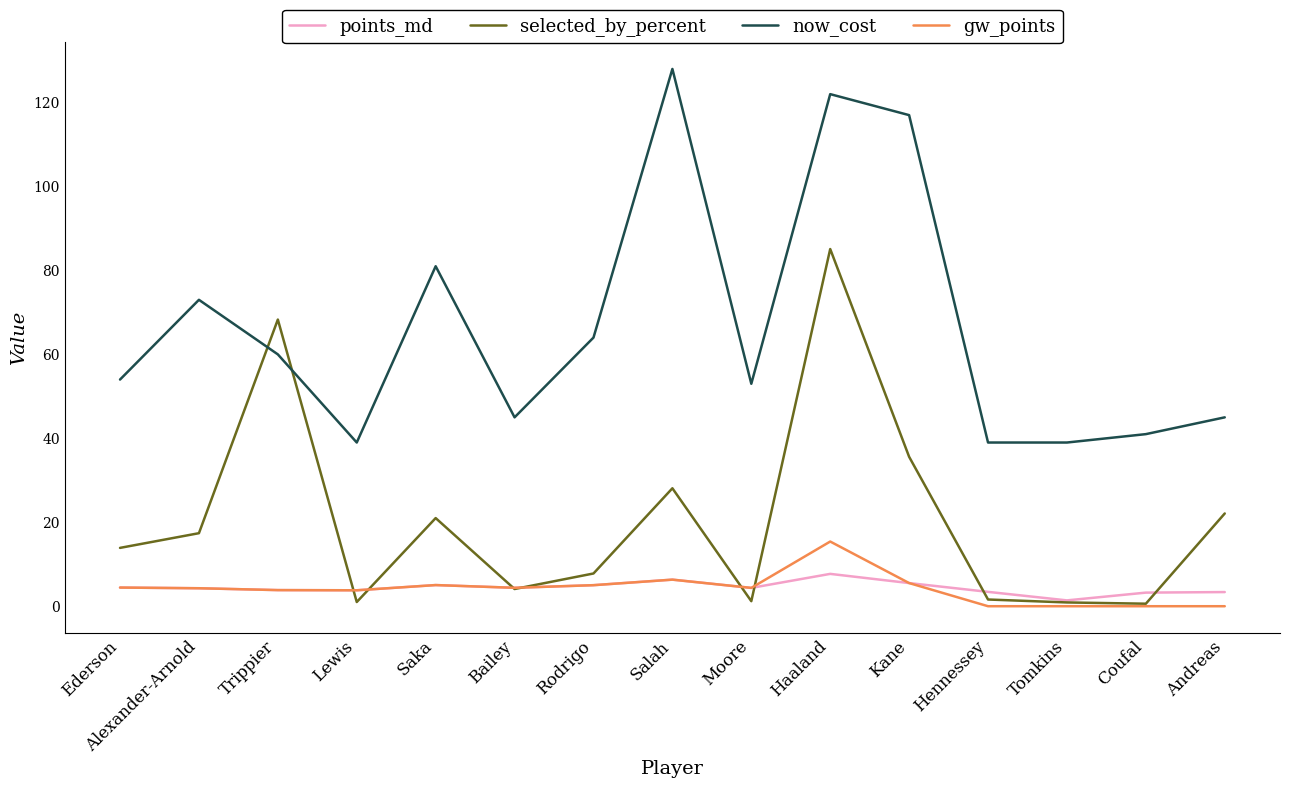

Which series has the widest spread of values?

now_cost